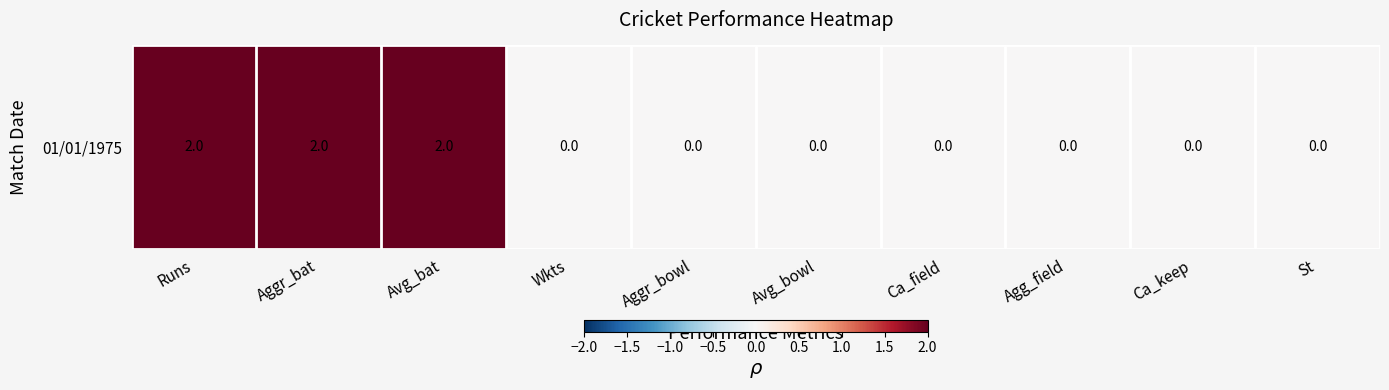

How many values are between 0 and 2?

10